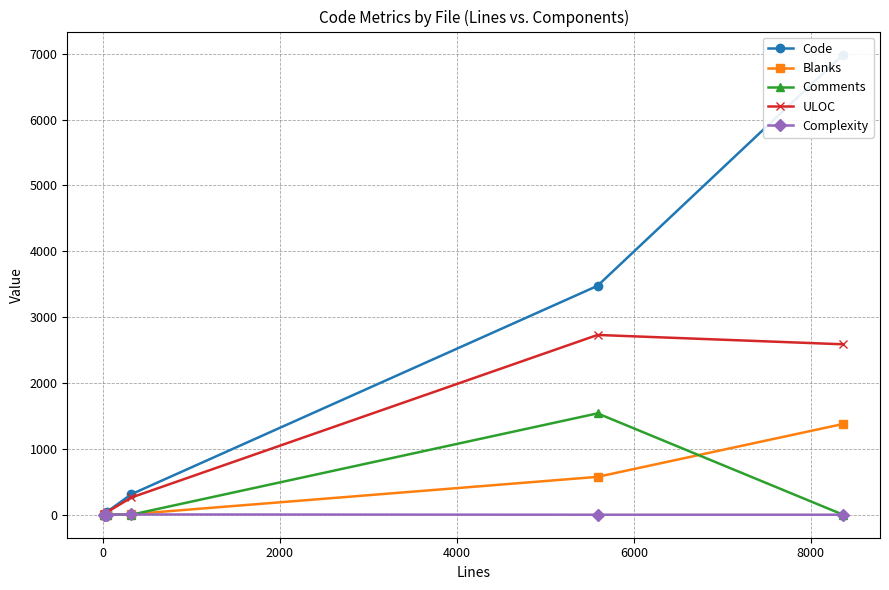

How many lines are shown in the chart?

5